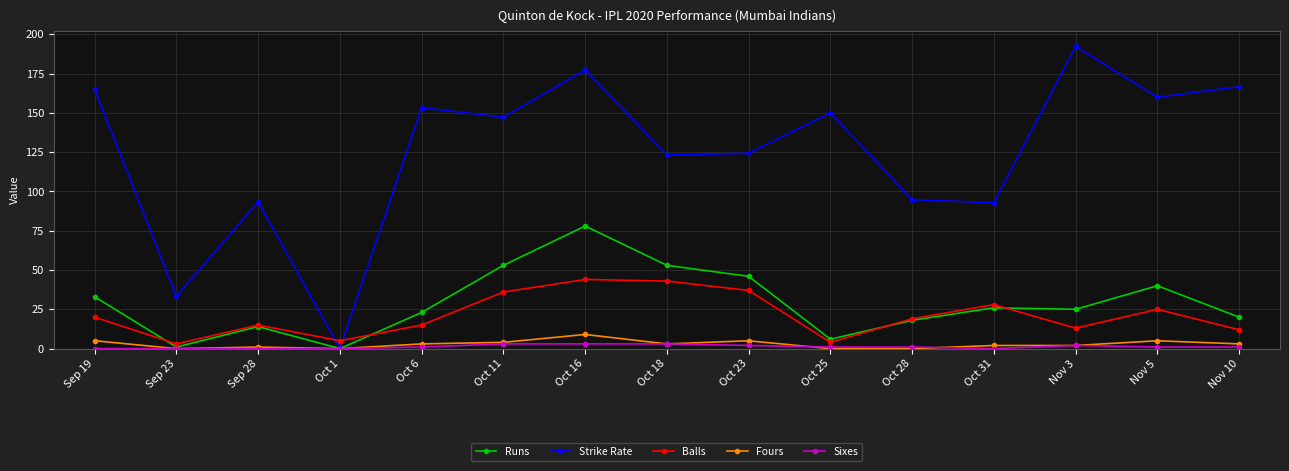

How many interior local valleys does the Strike Rate series have?

6